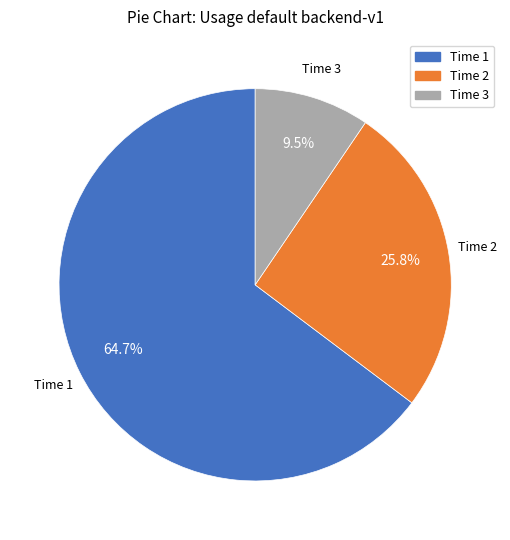

Does any single category account for the majority?

Yes